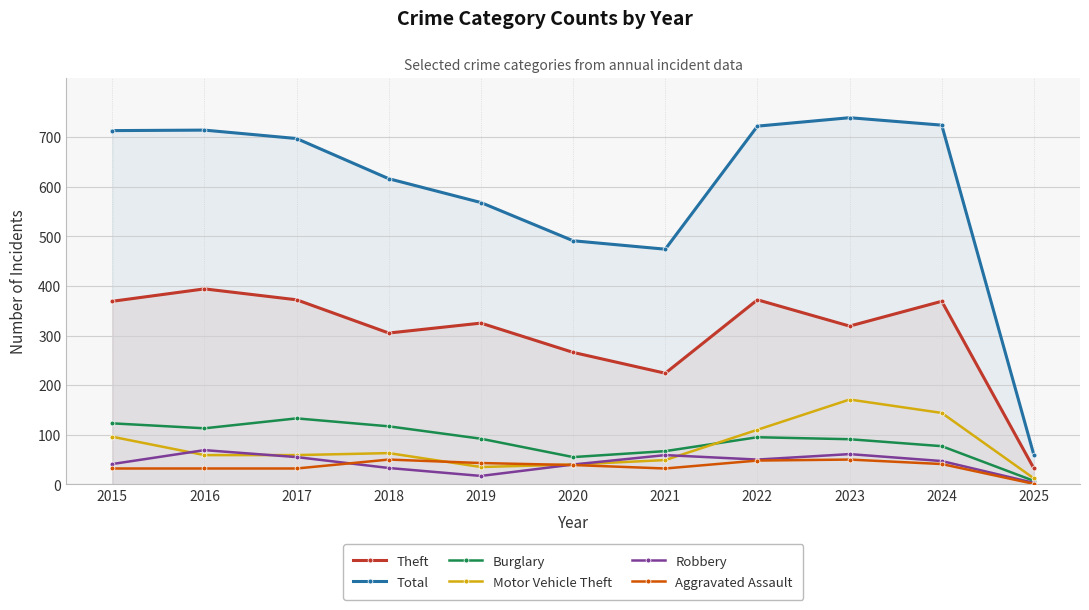

Count the number of data series in this chart.

6